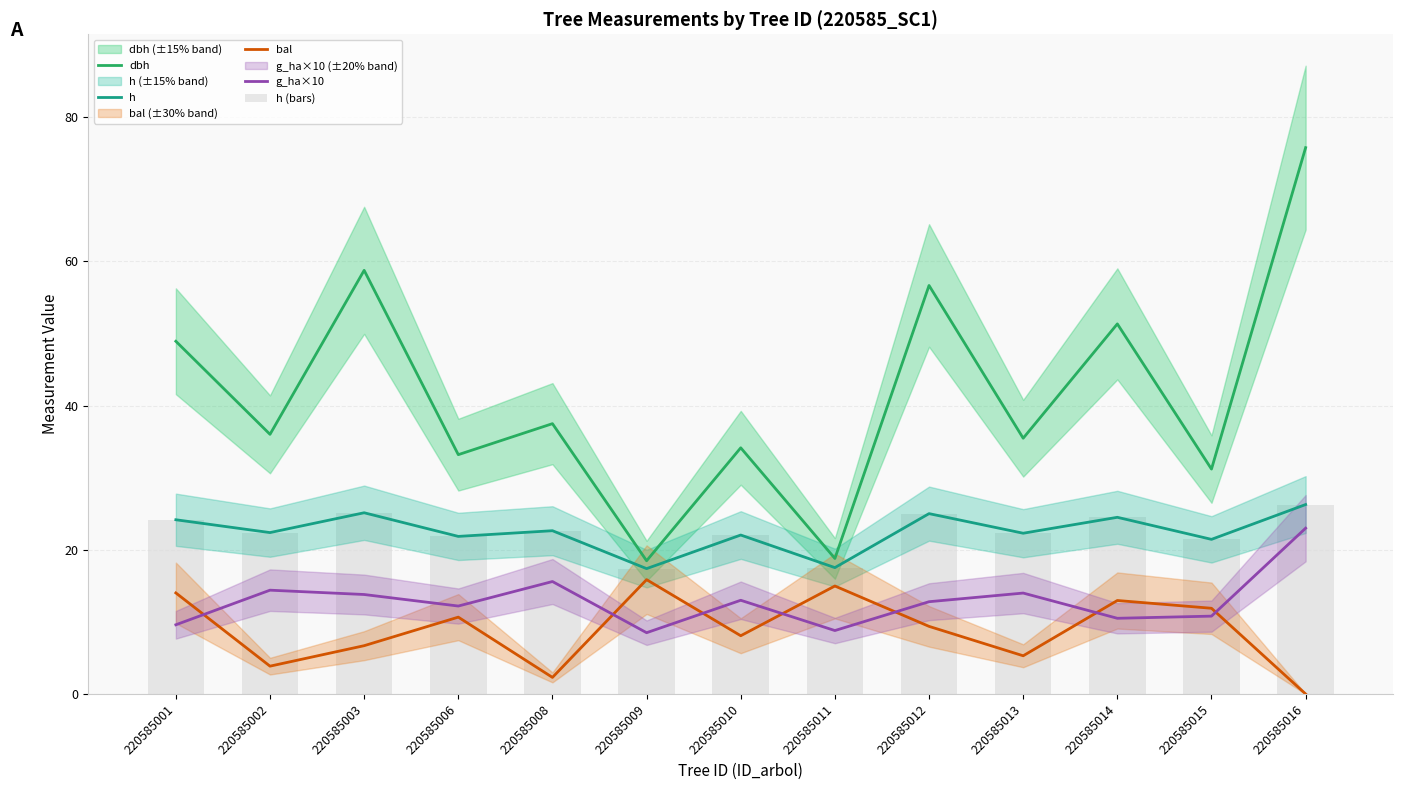

What are all the series names shown in the legend?

dbh, h, bal, g_ha×10, h (bars)